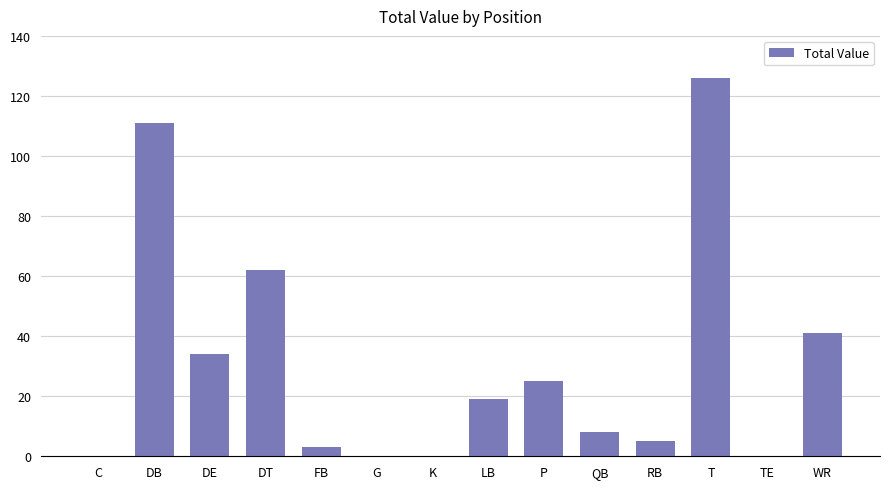

Reading left to right, what are all the values shown in this chart?

C=0	DB=111	DE=34	DT=62	FB=3	G=0	K=0	LB=19	P=25	QB=8	RB=5	T=126	TE=0	WR=41